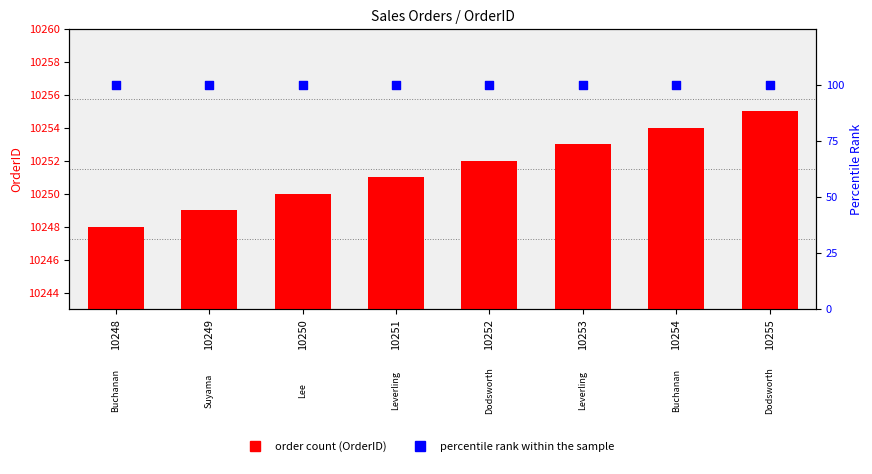

At how many categories does at least one series exceed 94?

8